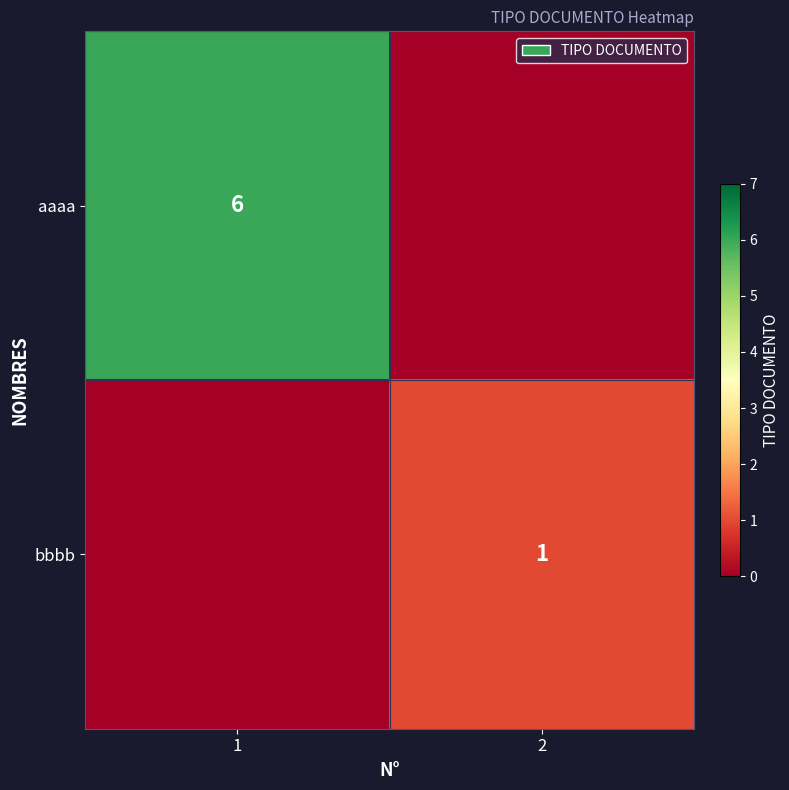

Is it true that aaaa equals 6 at 1?

True